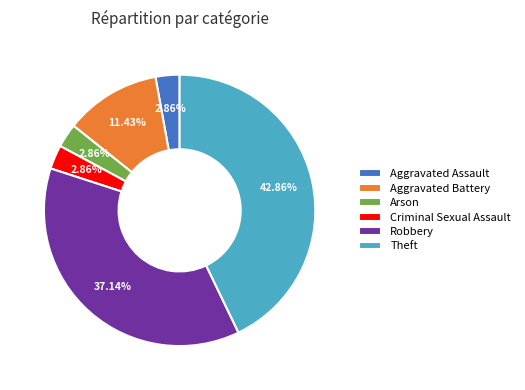

Approximately how many times larger is the value at Robbery compared to Criminal Sexual Assault?

13.0